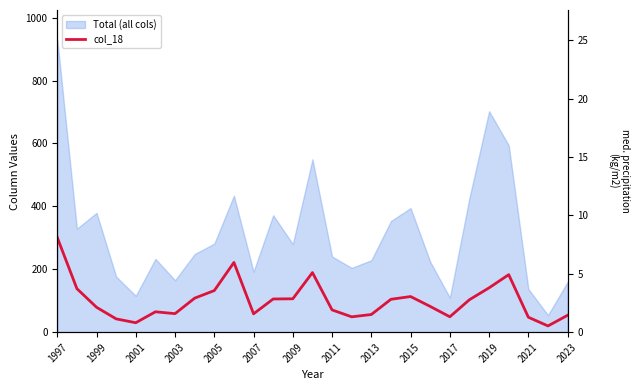

Approximately how many times larger is the value at 14 compared to 15?

1.4